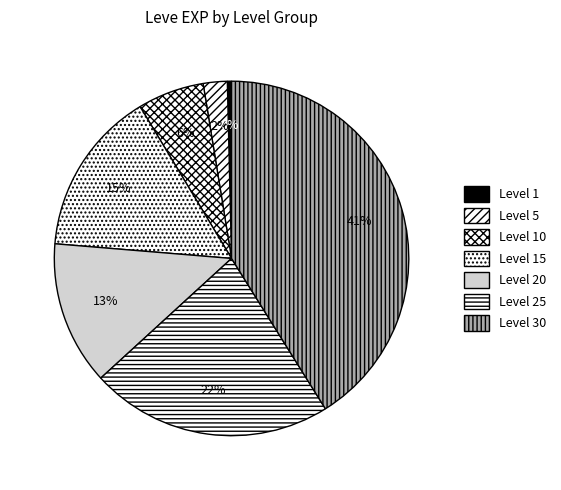

What percentage is the Level 20 slice, to the nearest percent?

13%